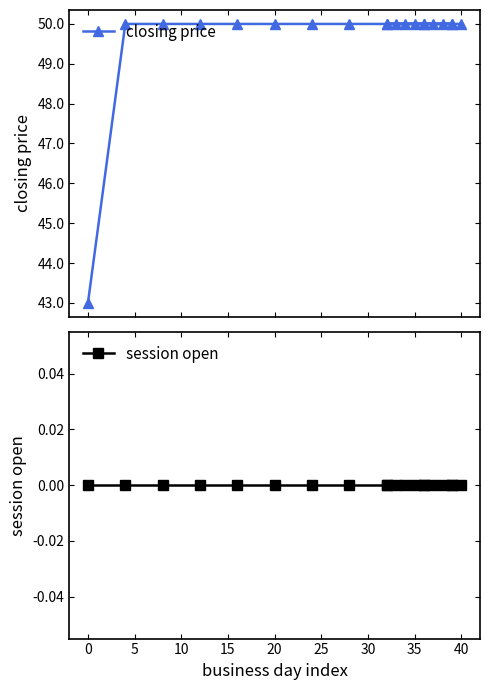

How many closing price values are between 50 and 51?

19